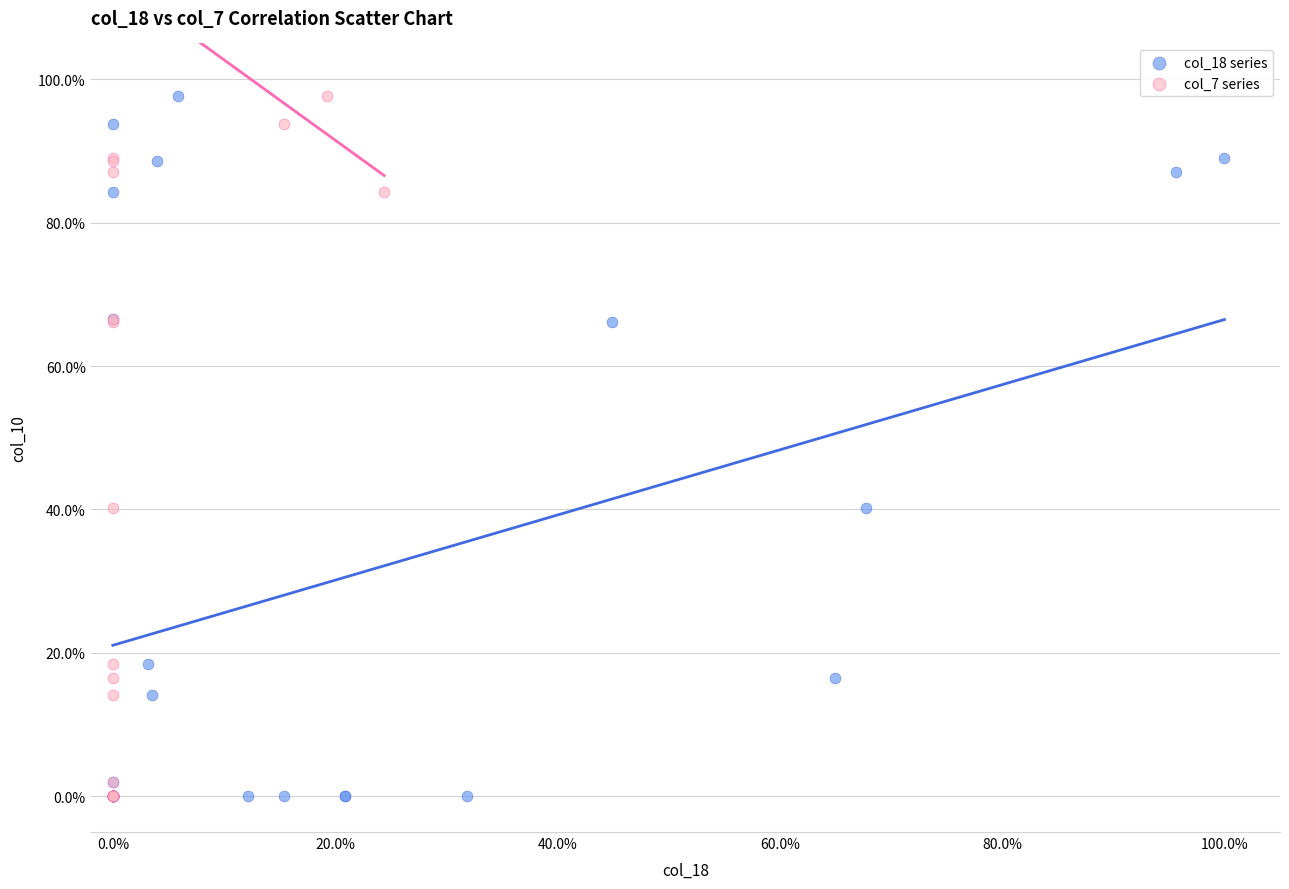

What are all the series names shown in the legend?

col_18 series, col_7 series